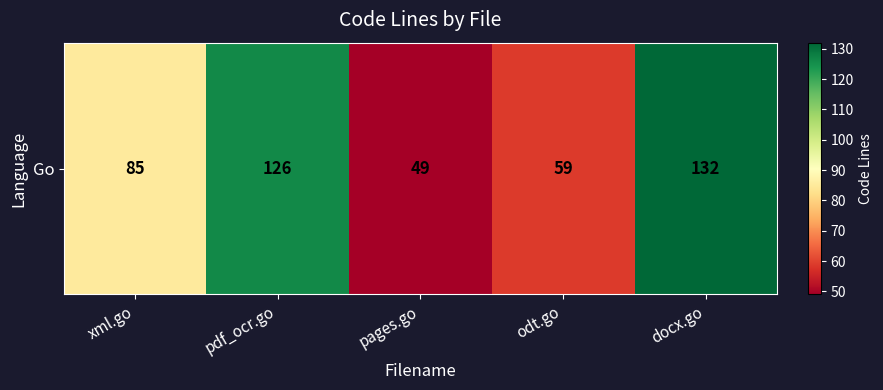

What is the minimum value shown in the chart?

49